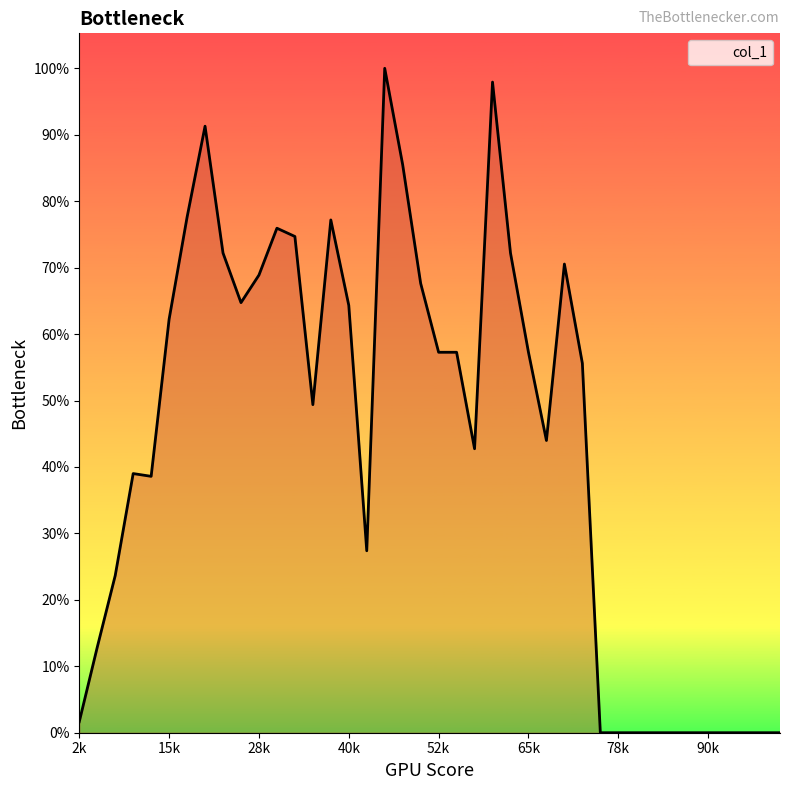

List the labels in order of value, largest first.

18, 24, 8, 19, 7, 15, 12, 13, 9, 25, 28, 11, 20, 10, 16, 6, 21, 22, 26, 29, 14, 27, 23, 4, 5, 17, 3, 2, 1, 30, 31, 32, 33, 34, 35, 36, 37, 38, 39, 40